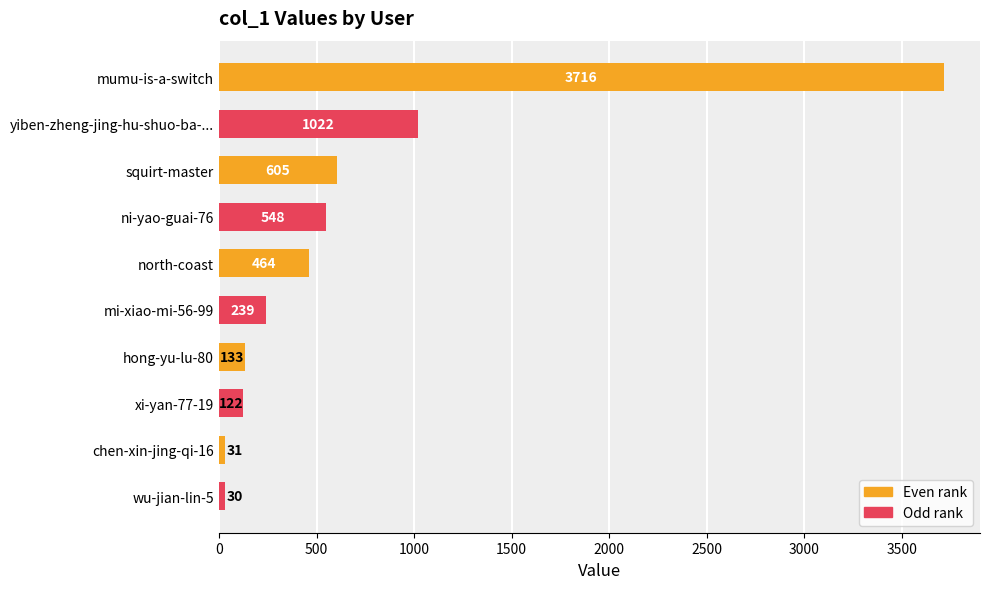

Reading top to bottom, extract all data points from this chart.

3716	1022	605	548	464	239	133	122	31	30